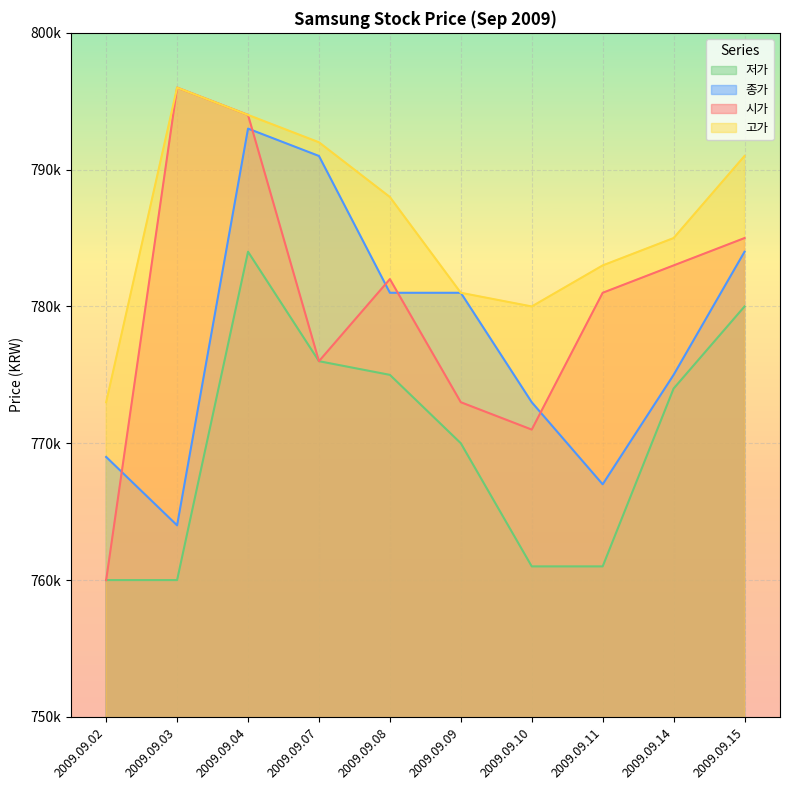

What are all the series names shown in the legend?

저가, 종가, 시가, 고가